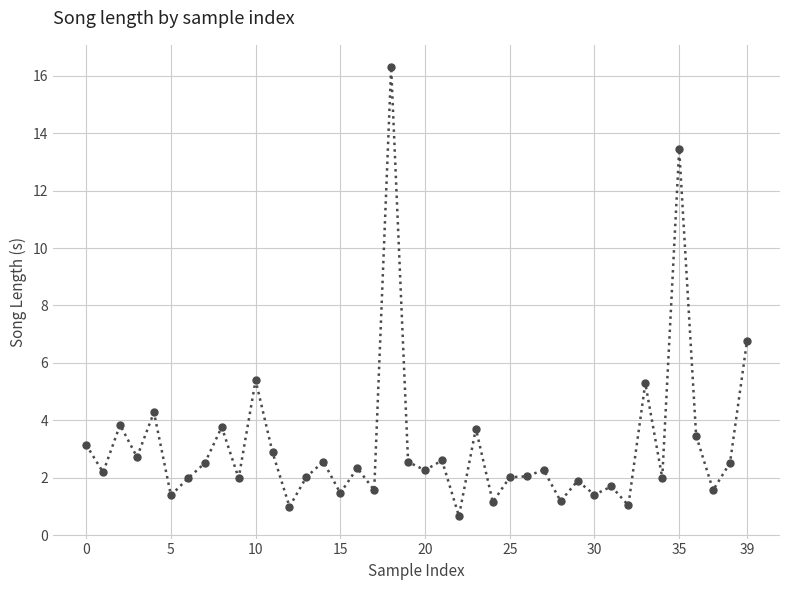

What is the maximum value shown in the chart?

16.3